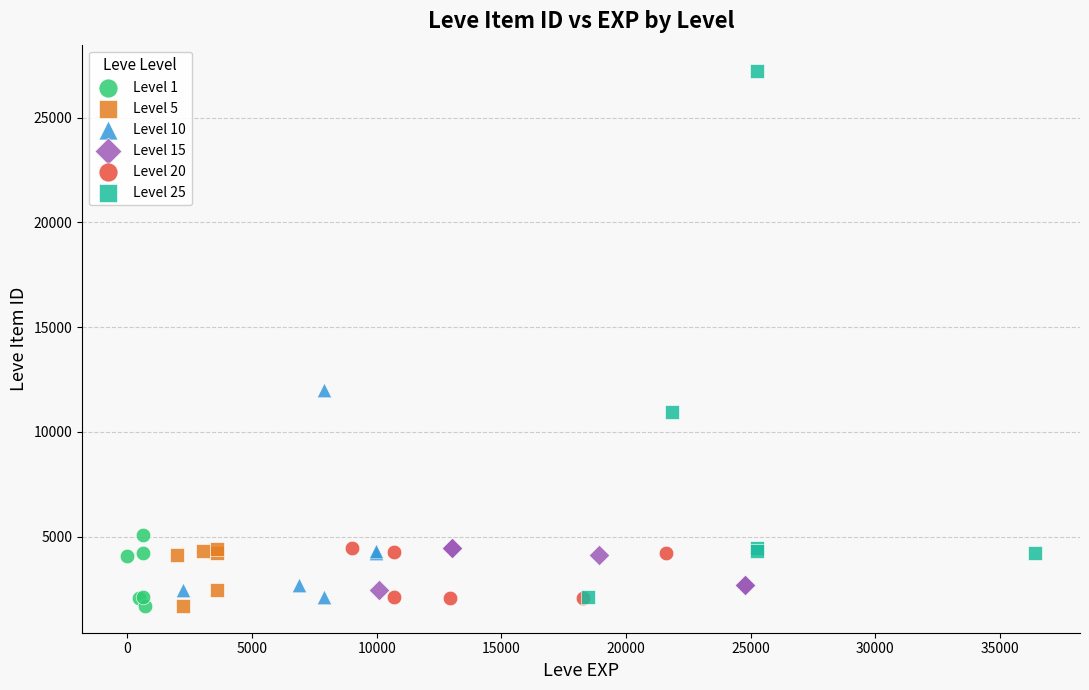

Which series has the widest spread of Y values?

Level 25